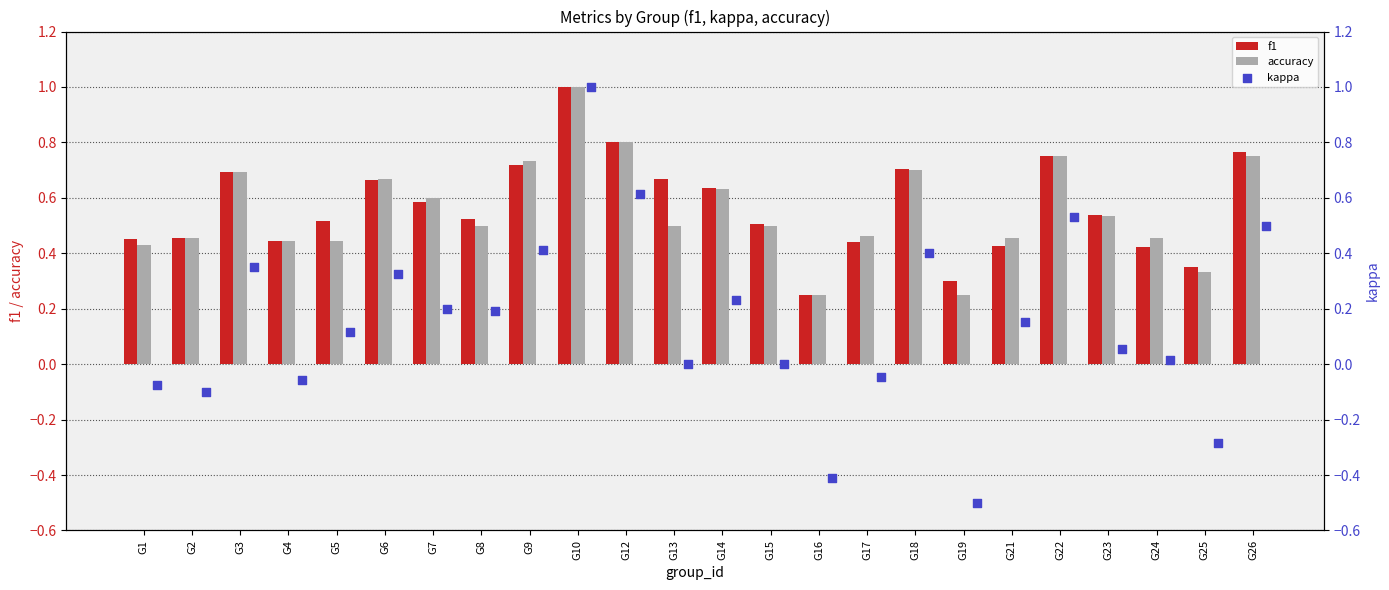

Which series has the largest Y range (max minus min)?

kappa